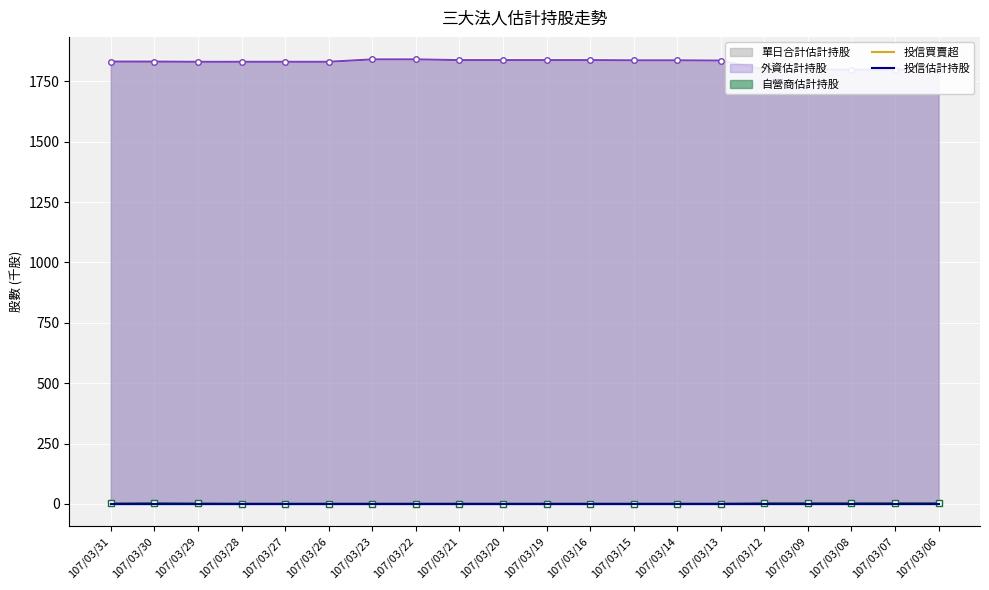

What is the value of the 外資估計持股 point at the 12th from the left?

1838